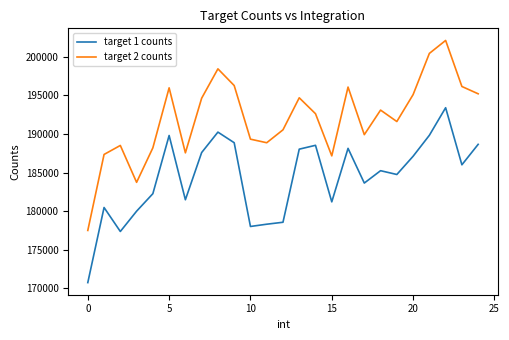

True or false: target 2 counts and target 1 counts cross at least once.

False